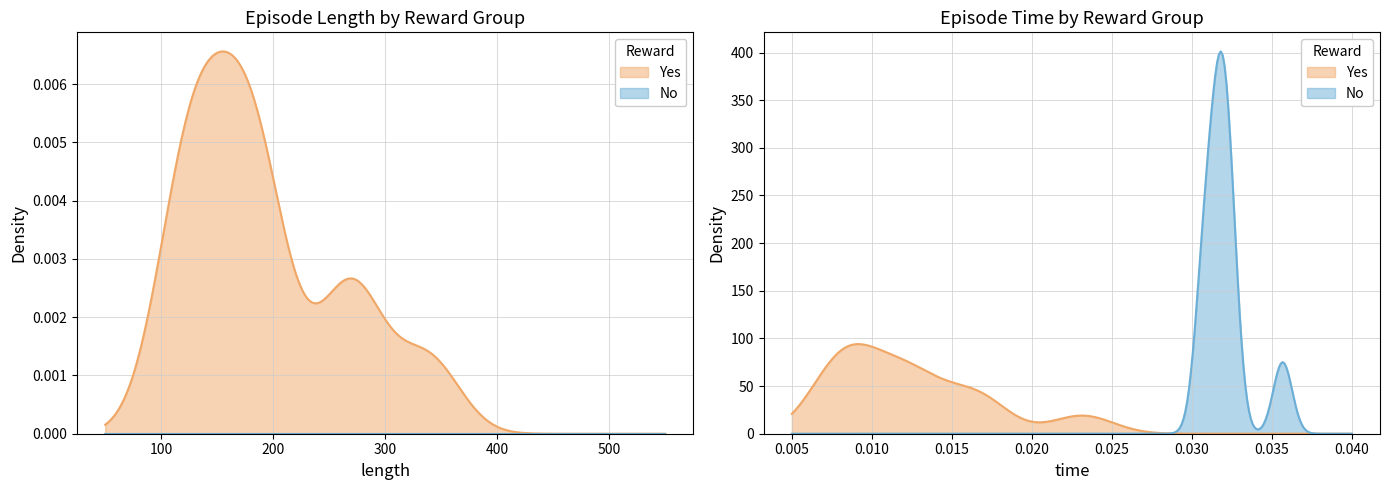

True or false: reward and length cross at least once.

False